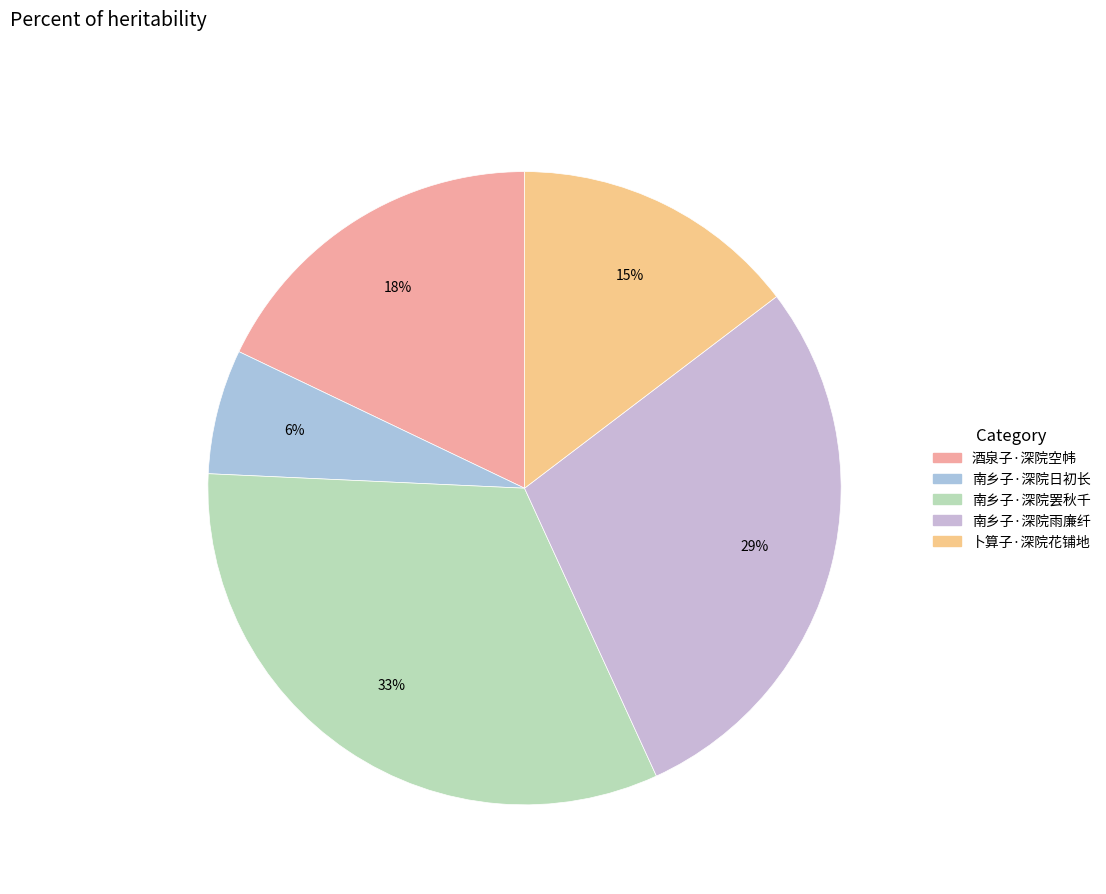

How many segments does this pie chart have?

5